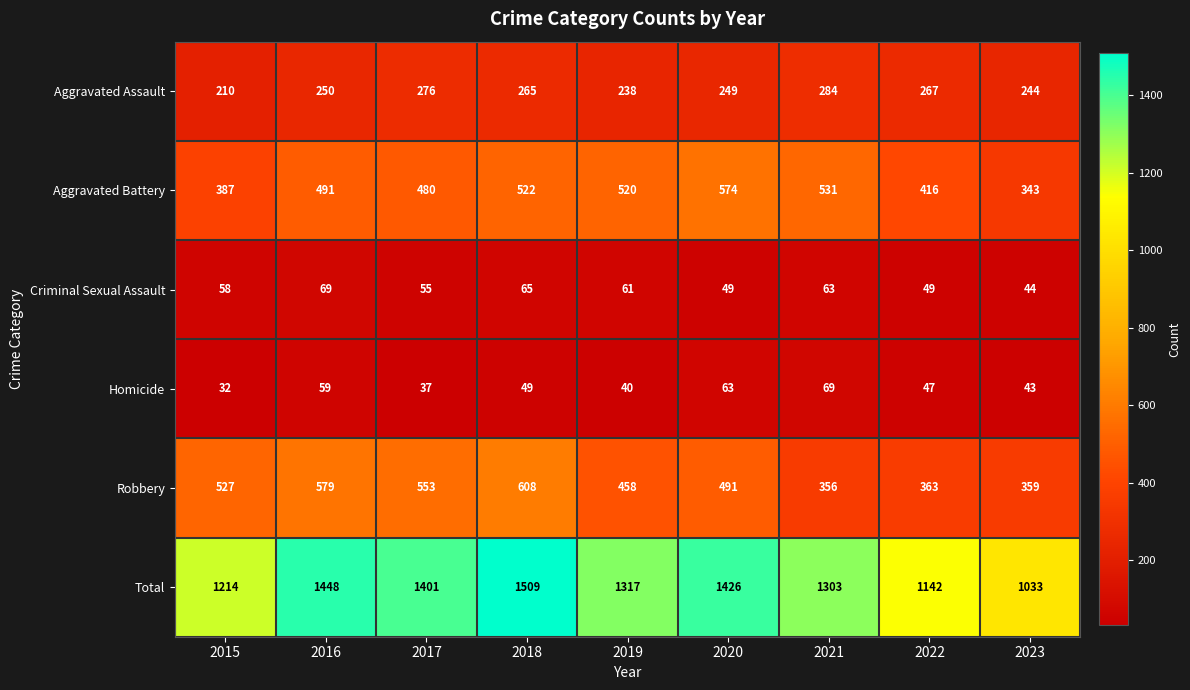

What value does the Criminal Sexual Assault series have at 2020?

49